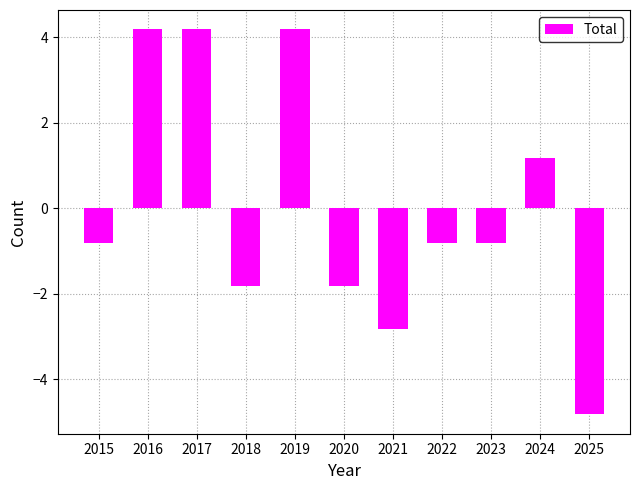

How many data points are above 0?

4